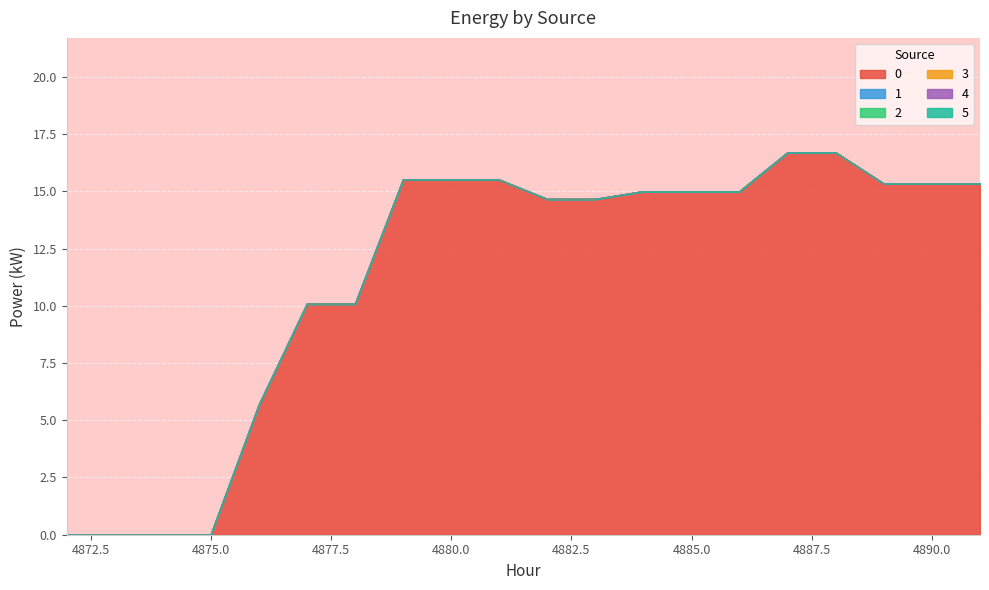

Rank the categories by 1 value from highest to lowest.

4872, 4873, 4874, 4875, 4876, 4877, 4878, 4879, 4880, 4881, 4882, 4883, 4884, 4885, 4886, 4887, 4888, 4889, 4890, 4891